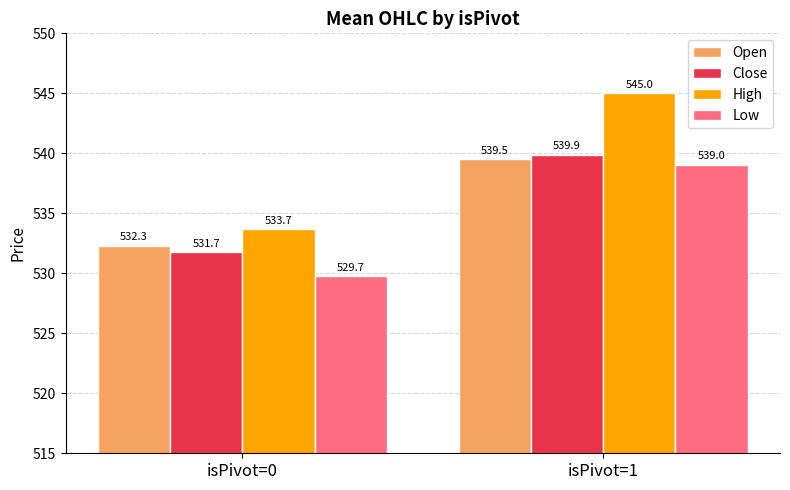

Count the number of data series in this chart.

4